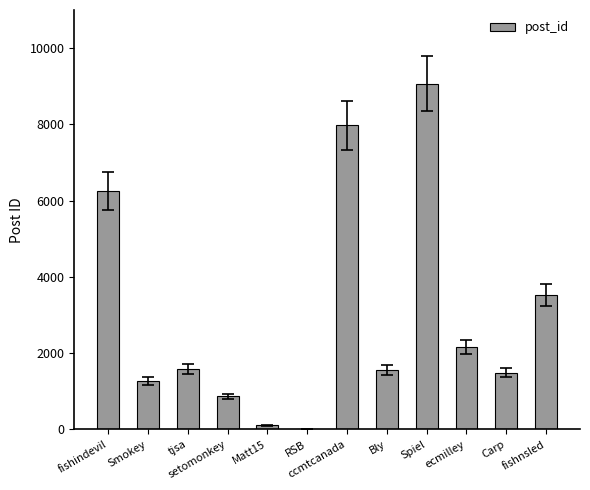

What is the sum of all values?

35861